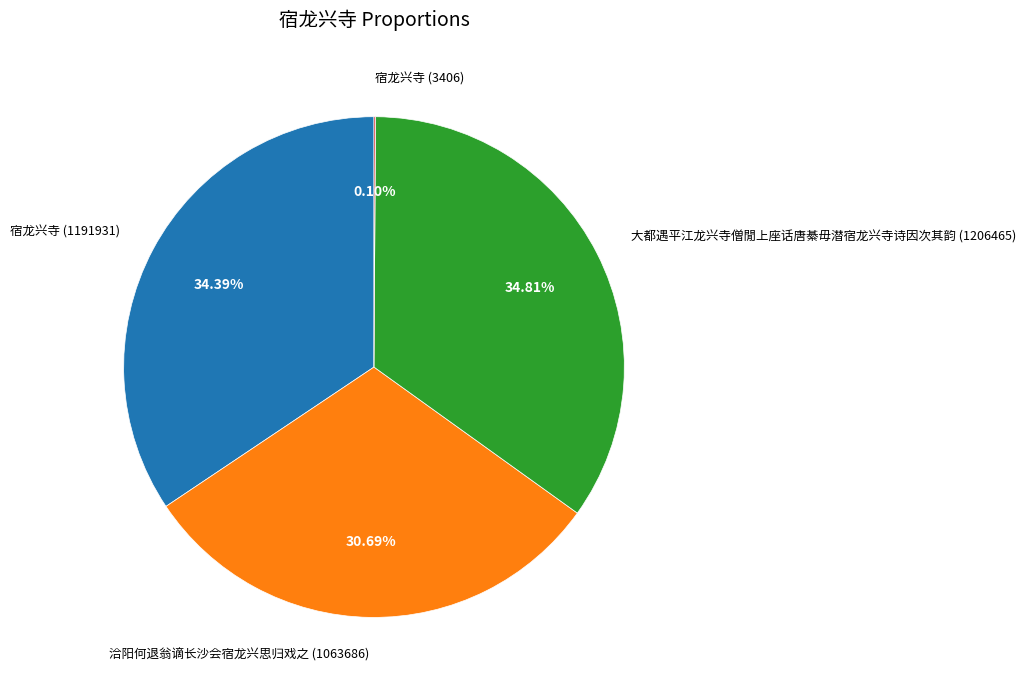

What is the ratio of the value at 洽阳何退翁谪长沙会宿龙兴思归戏之 (1063686) to the value at 大都遇平江龙兴寺僧閒上座话唐綦毋潜宿龙兴寺诗因次其韵 (1206465)?

0.9